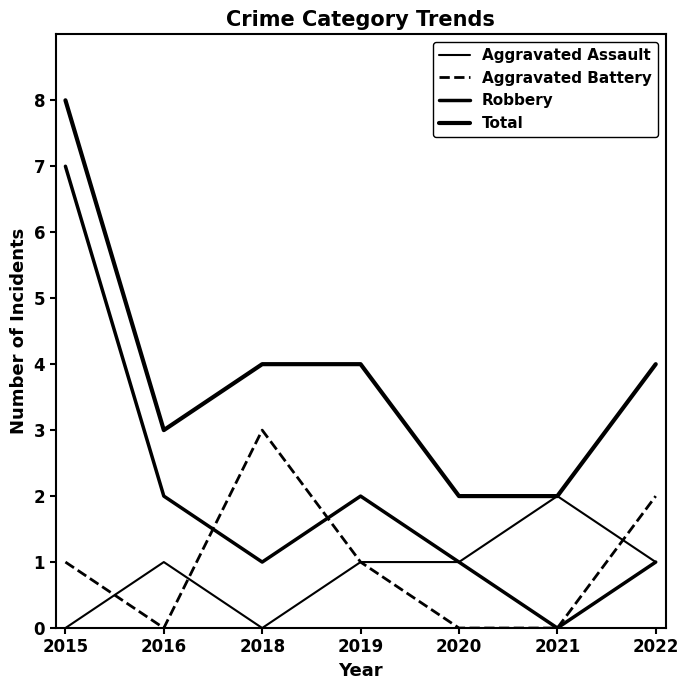

What is the average value of the Aggravated Battery series?

1